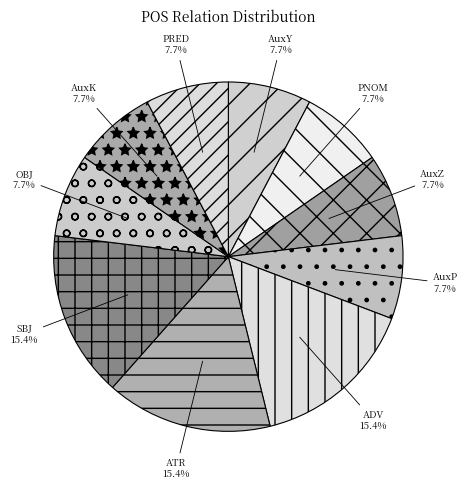

Between ADV and OBJ, which is larger?

ADV